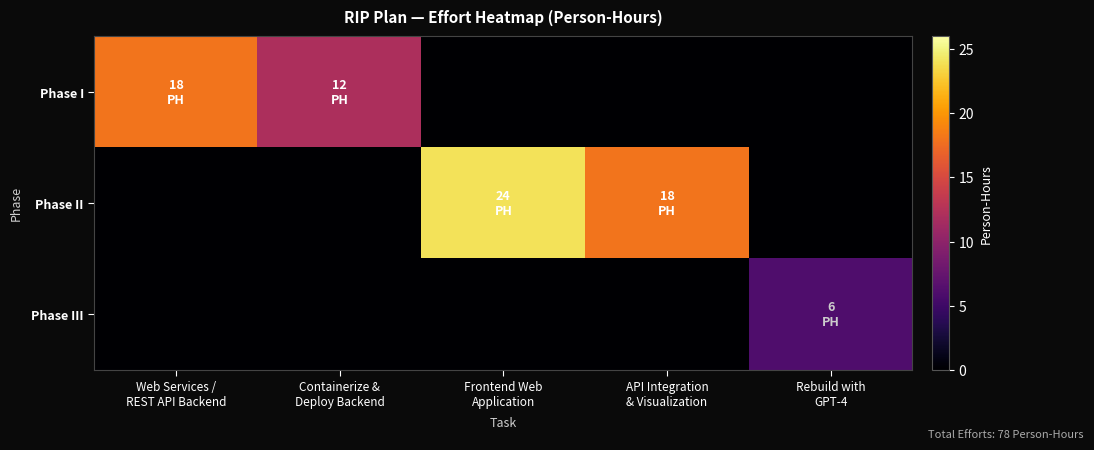

At how many categories does at least one series exceed 6?

4